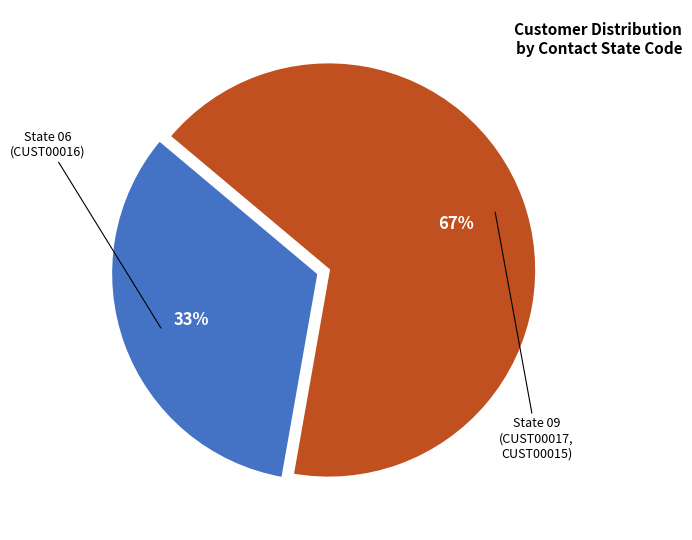

To the nearest percent, what is the average slice percentage?

50%